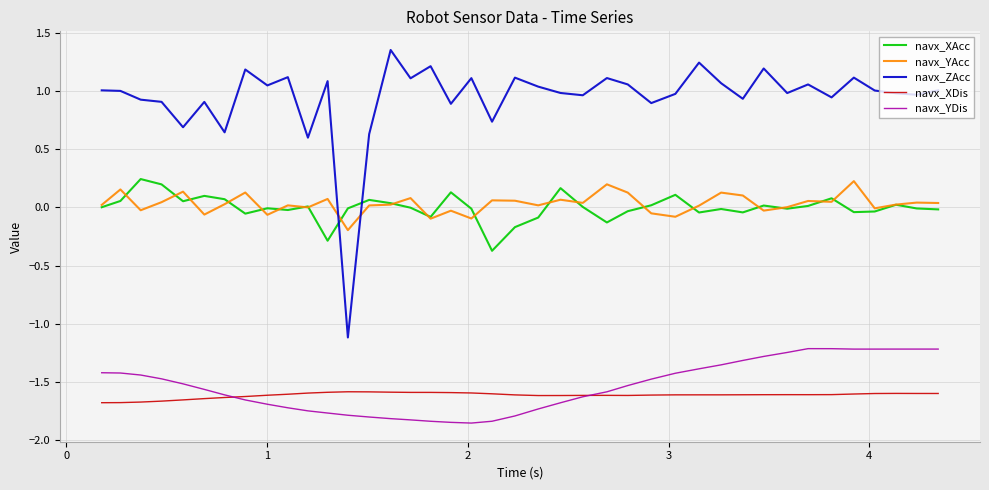

Which series has the largest total across all categories?

navx_ZAcc